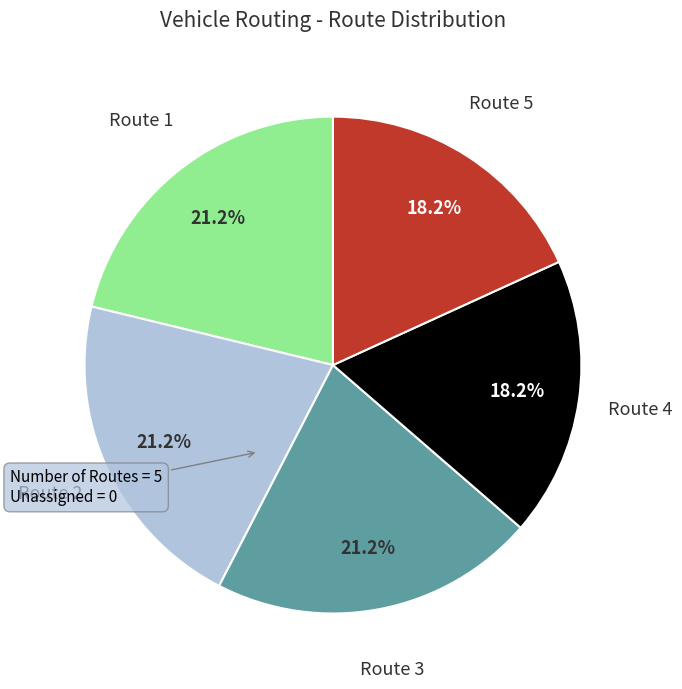

Does Route 2 account for over 50% of the chart?

No